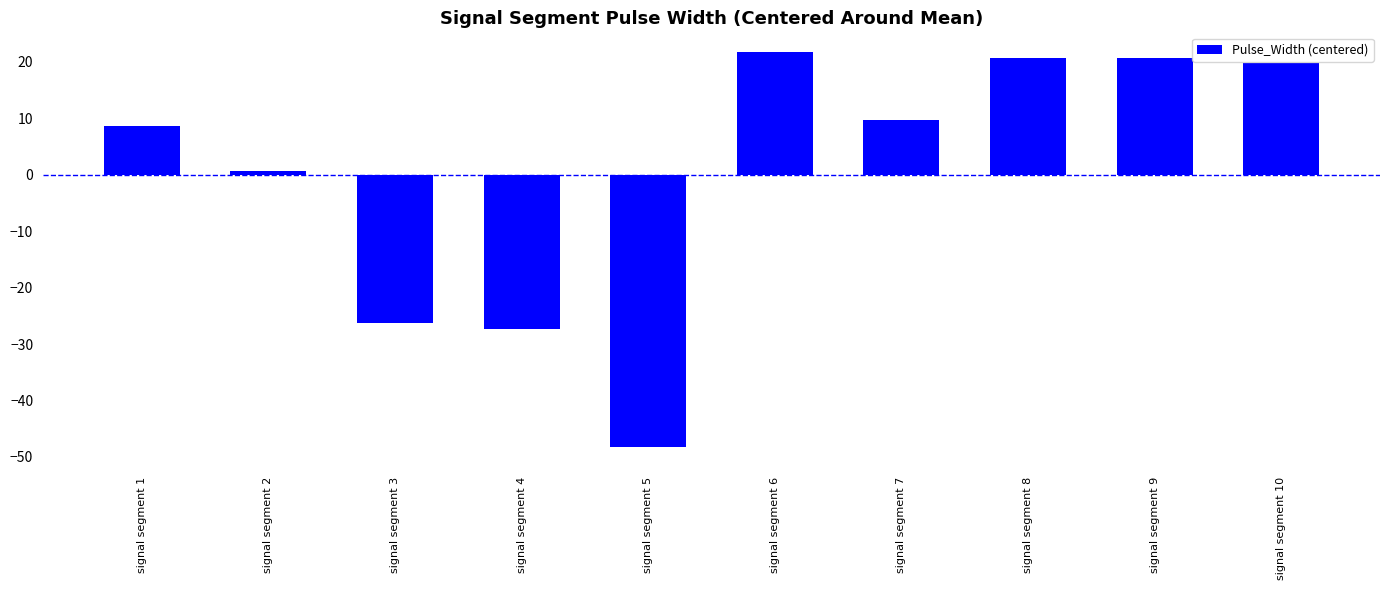

What is the minimum value shown in the chart?

-48.3